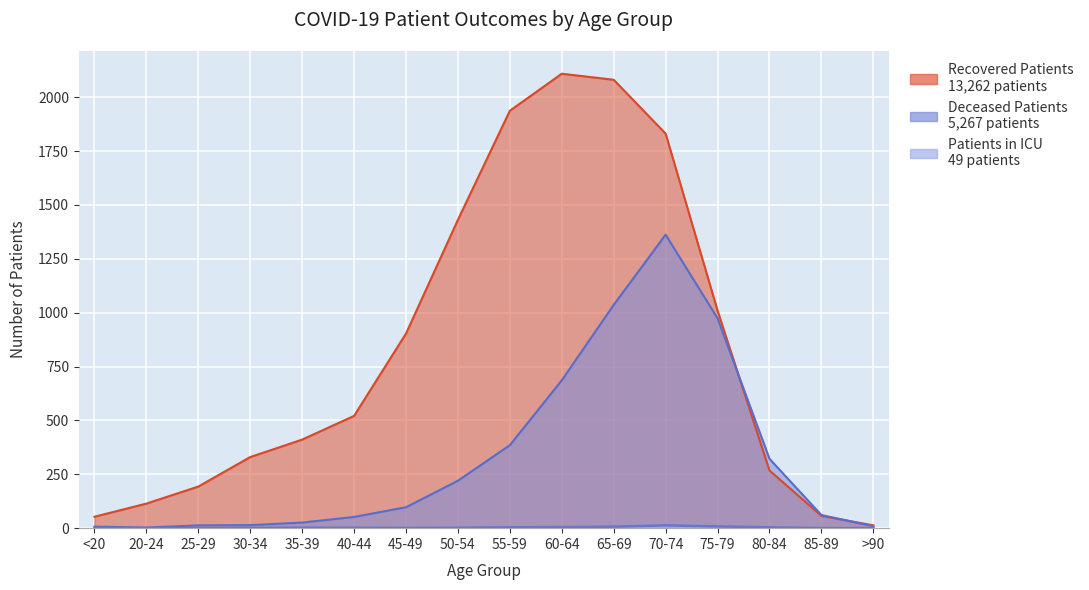

How many data points in Patients in ICU are less than 2?

7